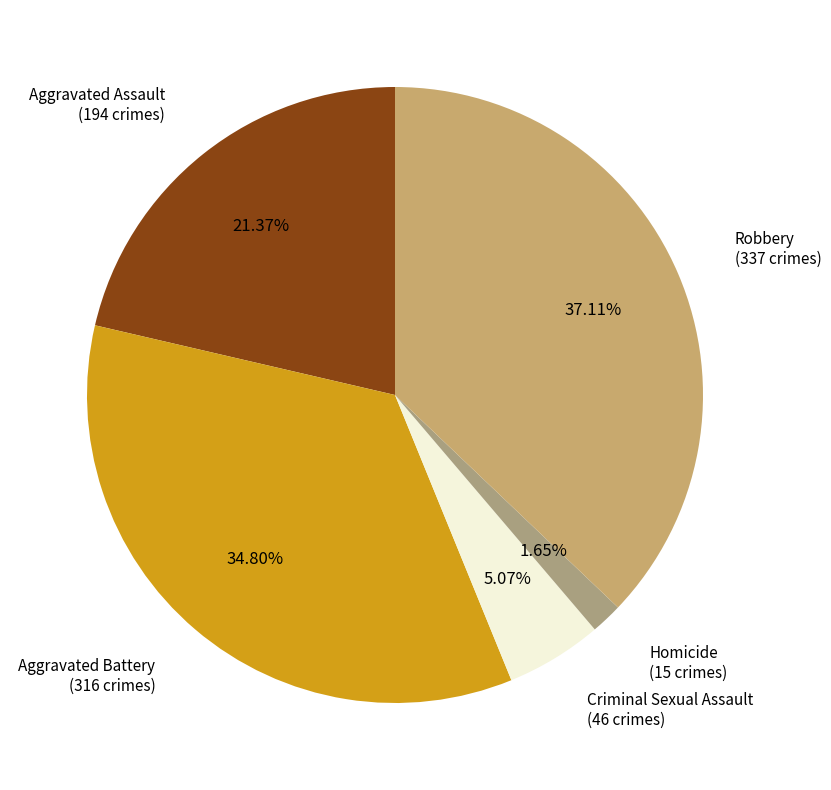

Which slice is the smallest?

Homicide